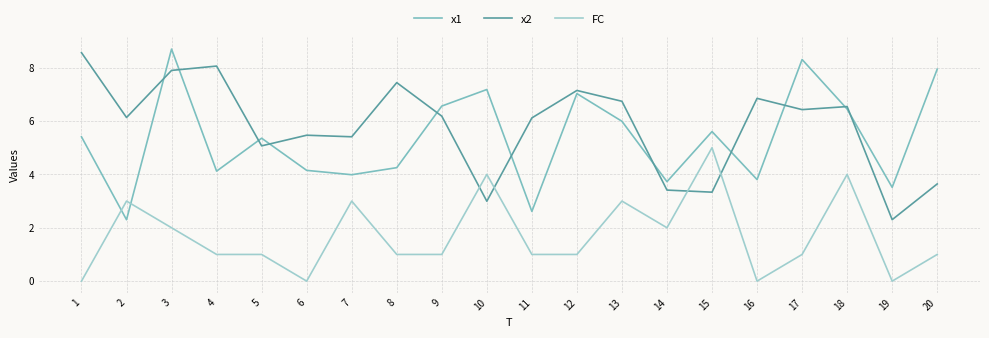

Is the value of FC at 11 greater than the value of x1 at 13?

No